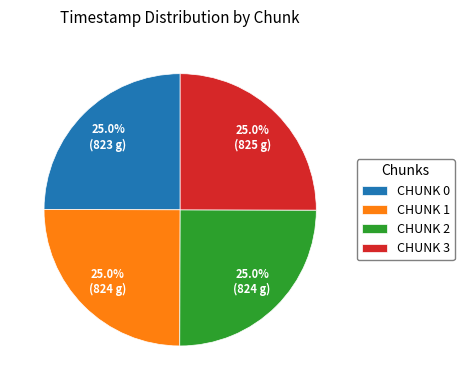

Approximately how many times larger is the value at CHUNK 0 compared to CHUNK 2?

1.0